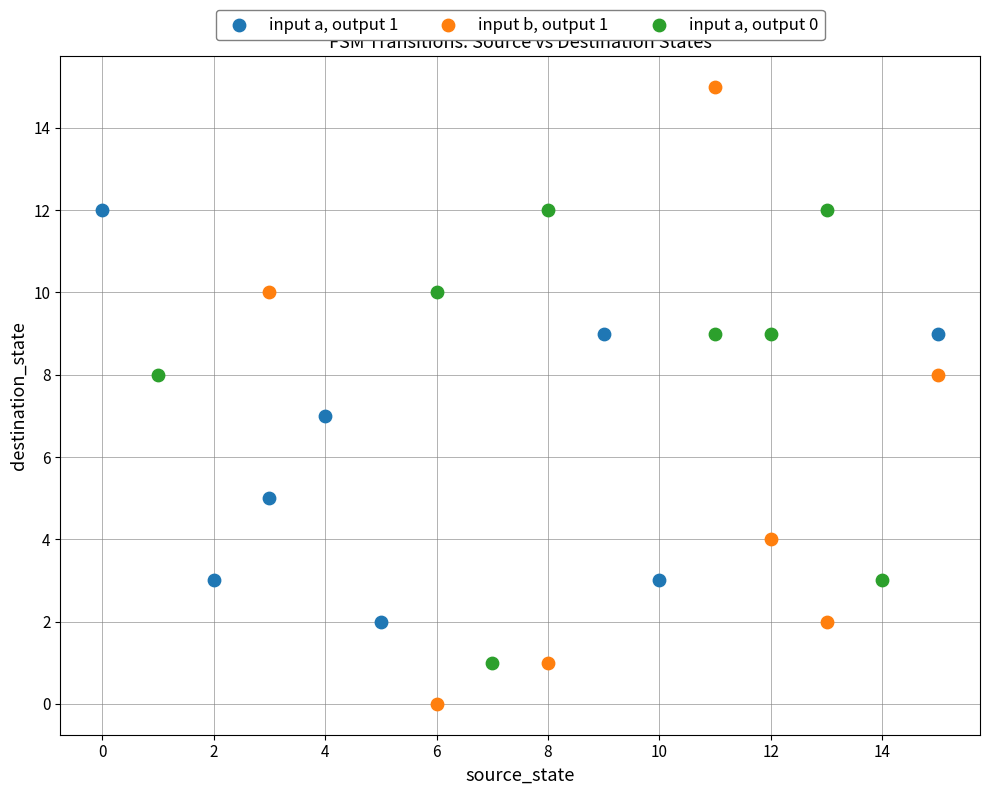

Which series contains the highest Y value?

input b, output 1